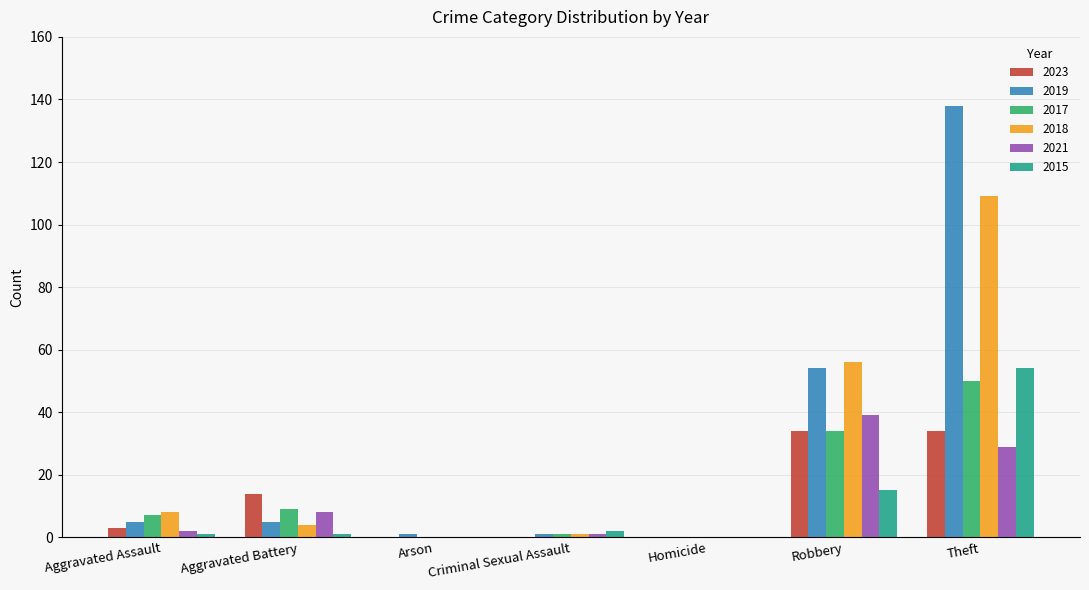

The 2015 series shows 54 at Theft. True or false?

True